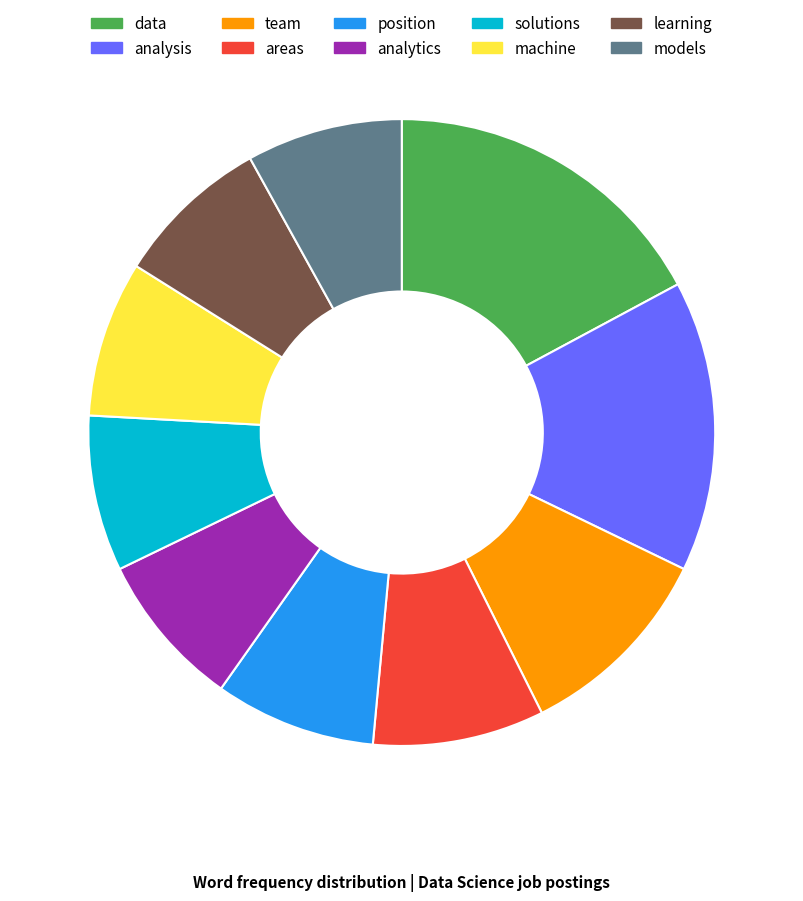

How many slices are in this pie chart?

10